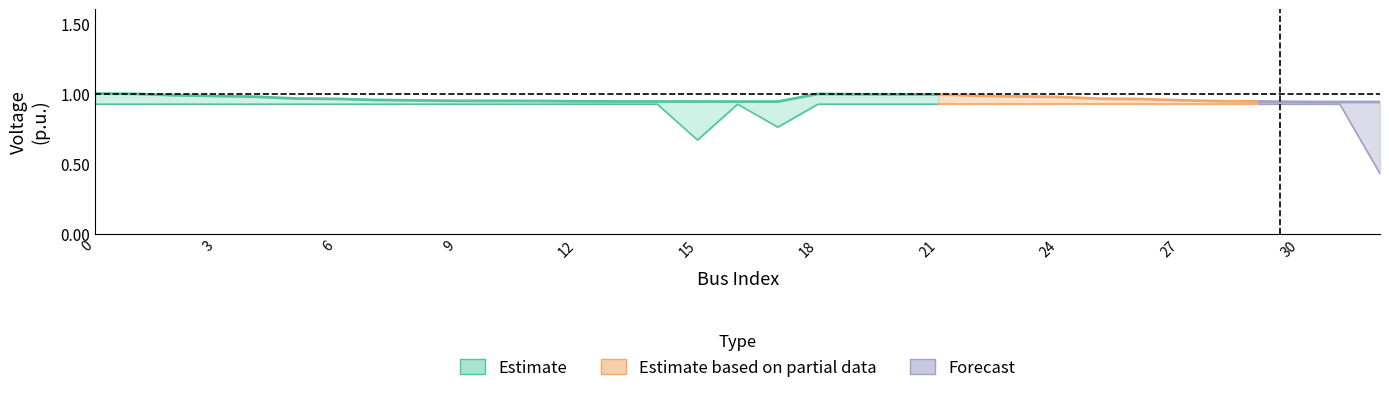

The value of v at 30 is 0.9. True or false?

True